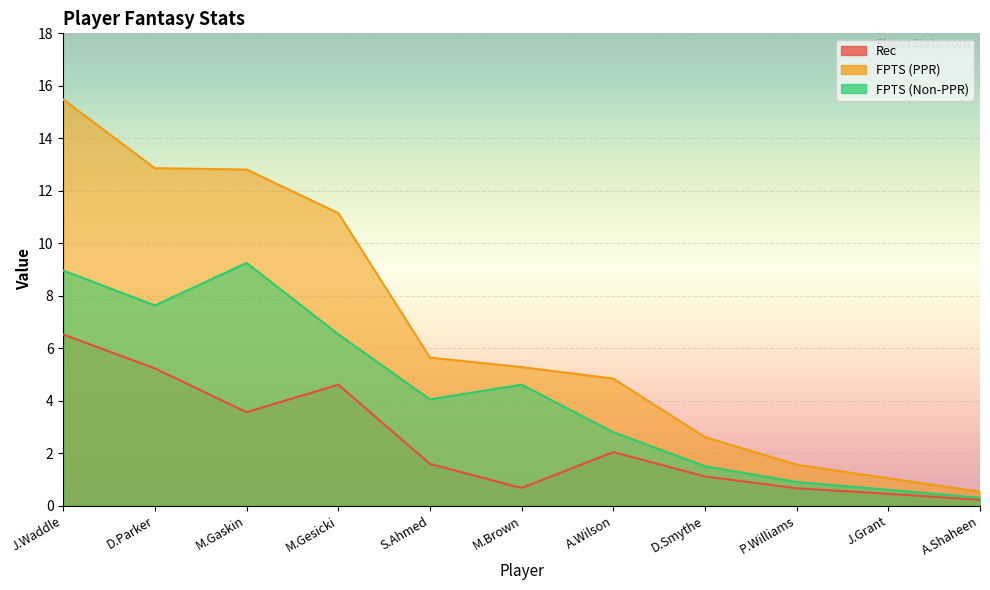

True or false: FPTS (PPR) and FPTS (Non-PPR) cross at least once.

False